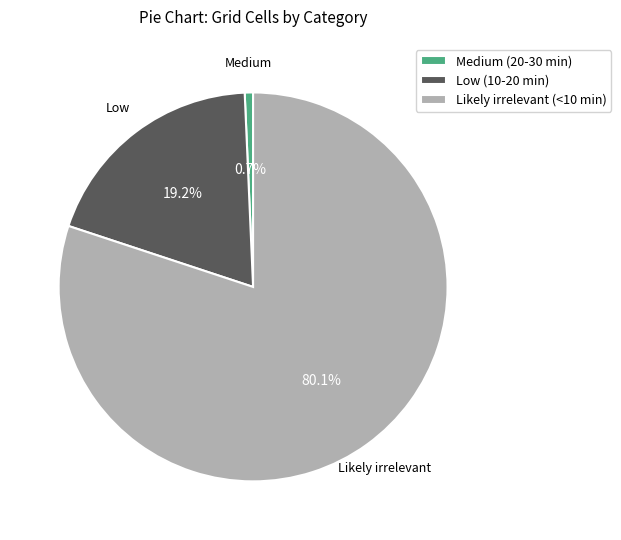

Approximately how many times larger is the value at Low (10-20 min) compared to Medium (20-30 min)?

27.9